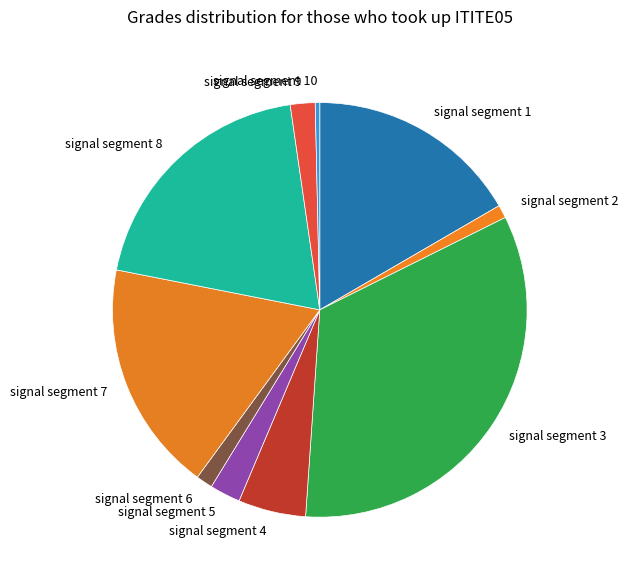

Is it true that signal segment 5 is 2% of the pie?

True